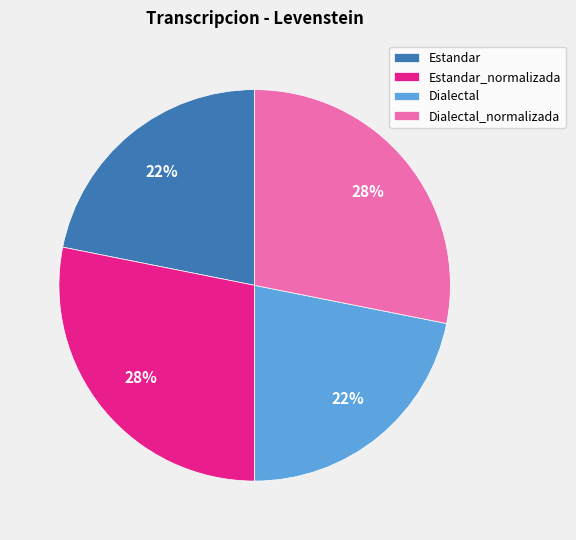

How many segments does this pie chart have?

4